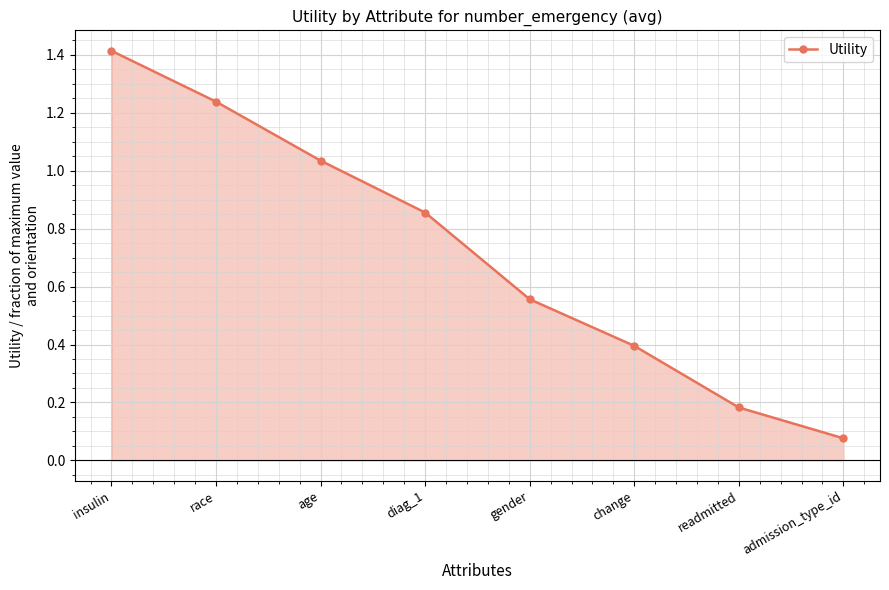

True or false: there are more than 0 points higher than both neighbors.

False